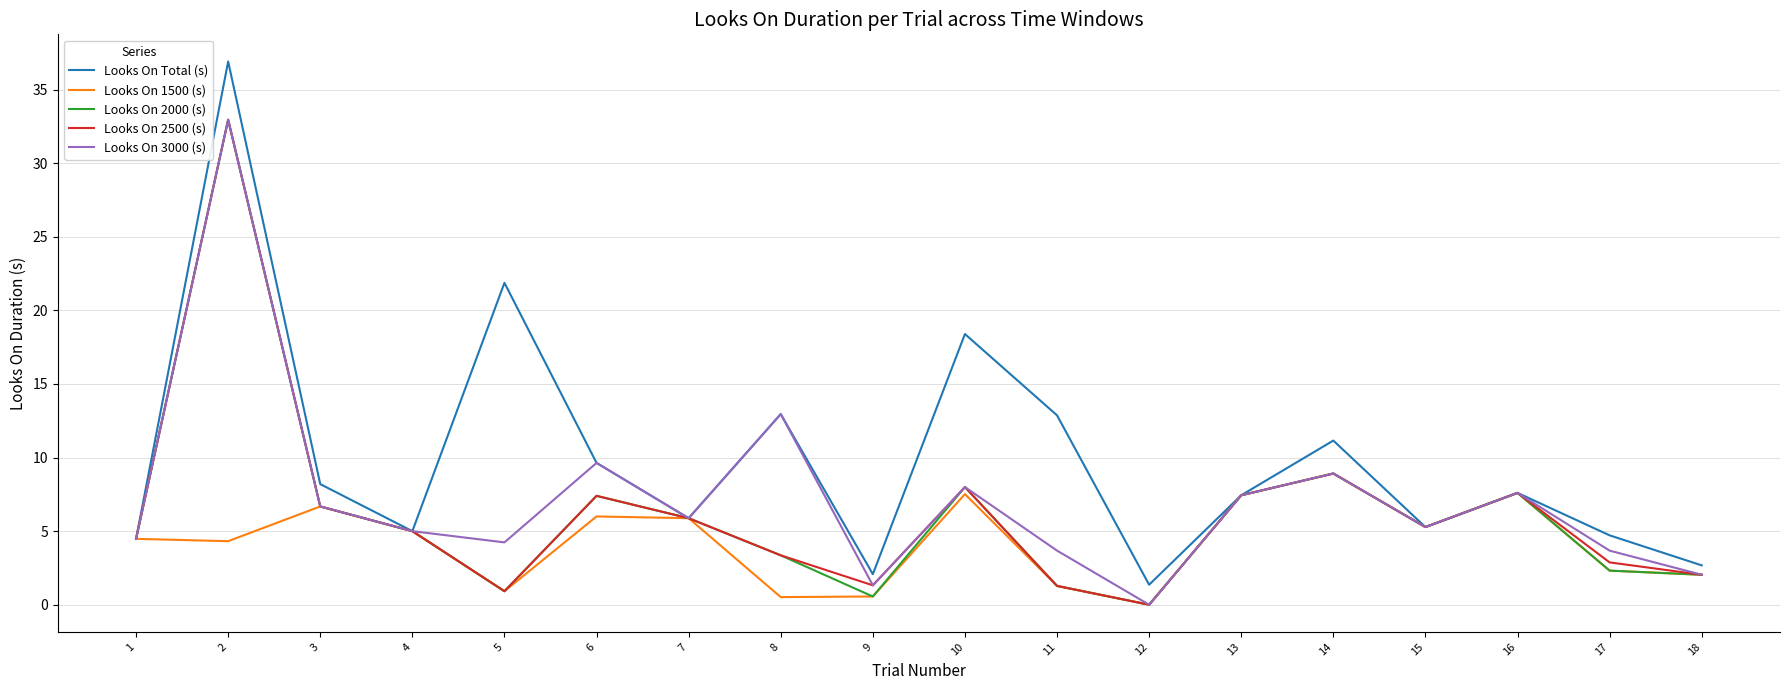

What is the maximum value for Looks On 2500 (s)?

33.0